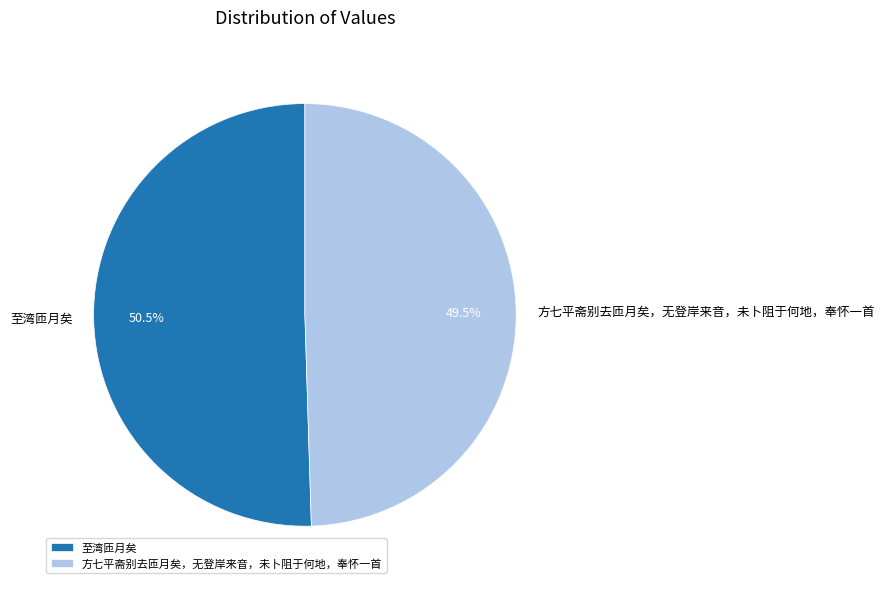

The 方七平斋别去匝月矣，无登岸来音，未卜阻于何地，奉怀一首 slice represents 56% of the pie. True or false?

False